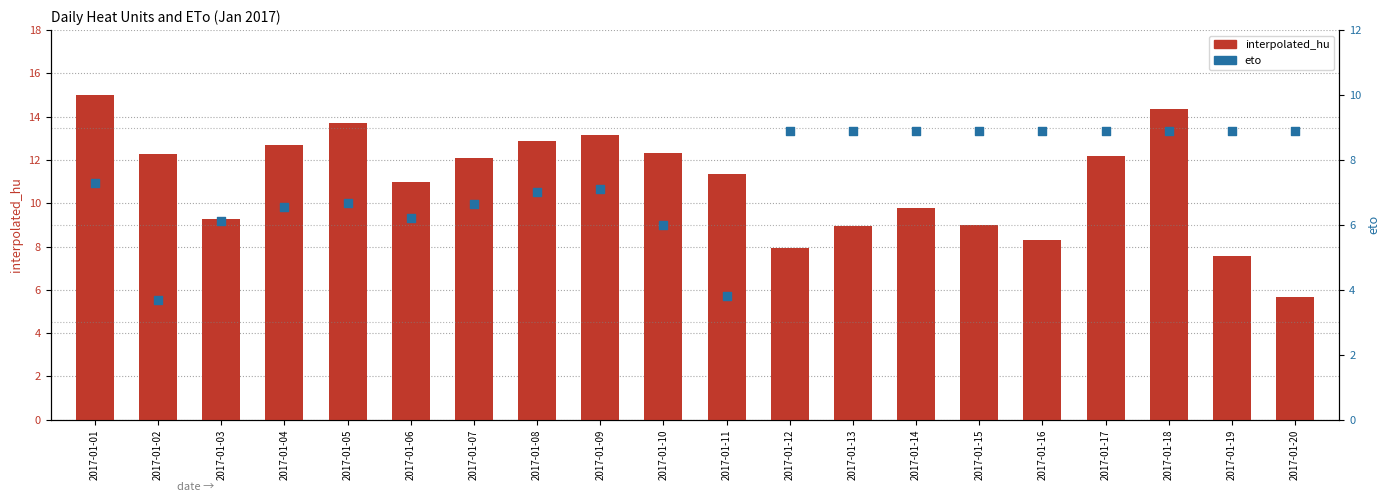

Which series contains the lowest Y value?

eto